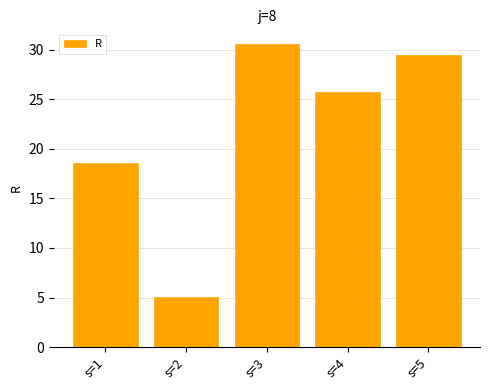

What is the smallest value displayed?

5.0